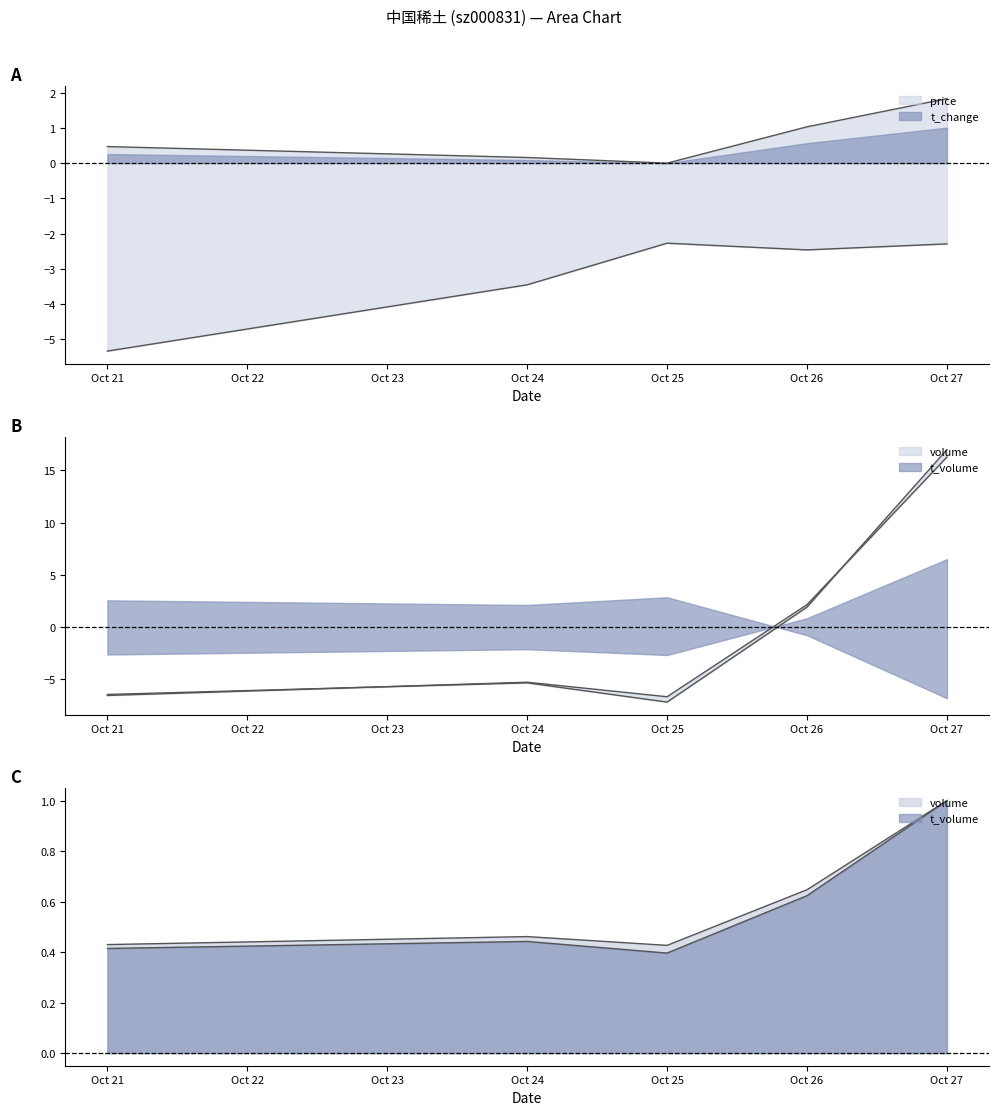

How many intersections are there between t_volume and t_change?

1